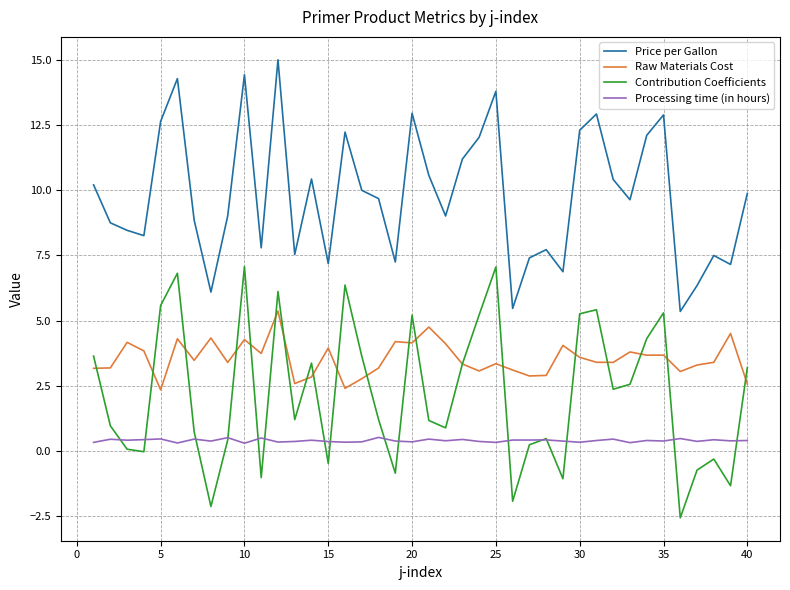

True or false: Processing time (in hours) and Price per Gallon cross at least once.

False